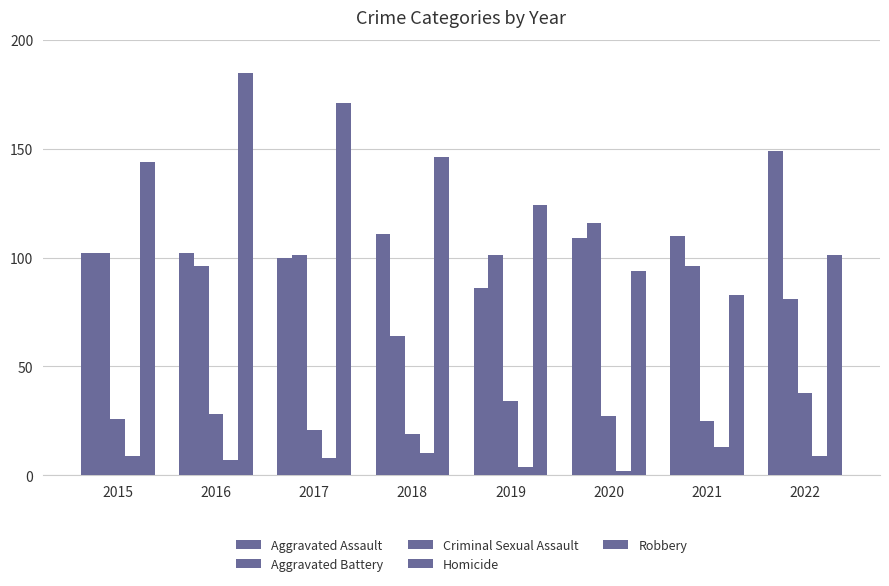

How many bars are there in each group?

5